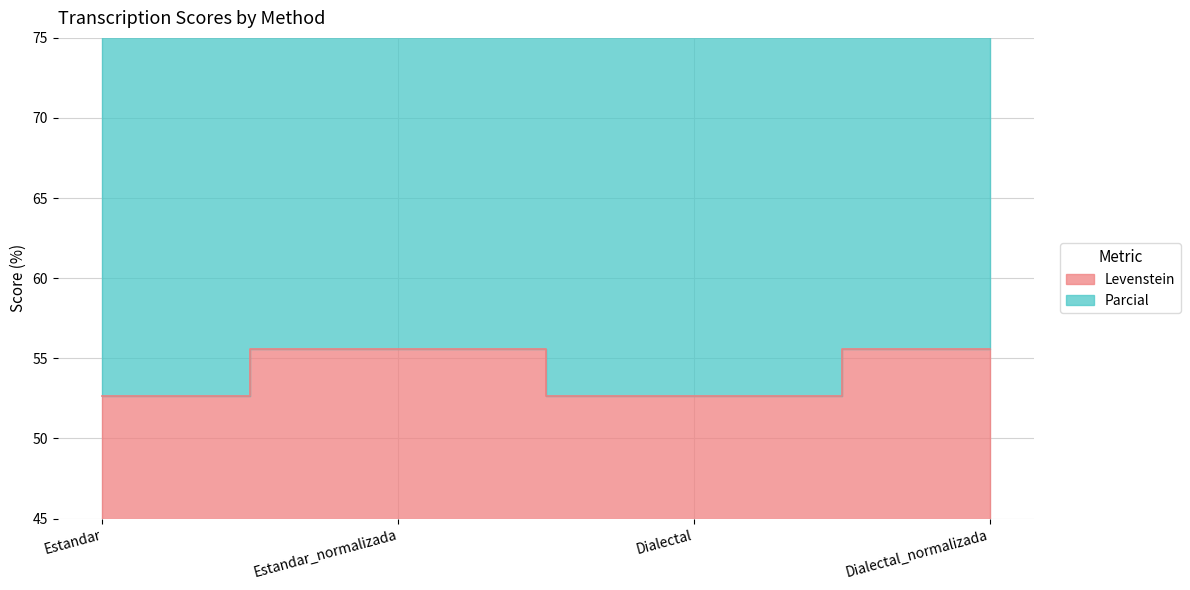

How many interior local peaks does the Levenstein series have?

1